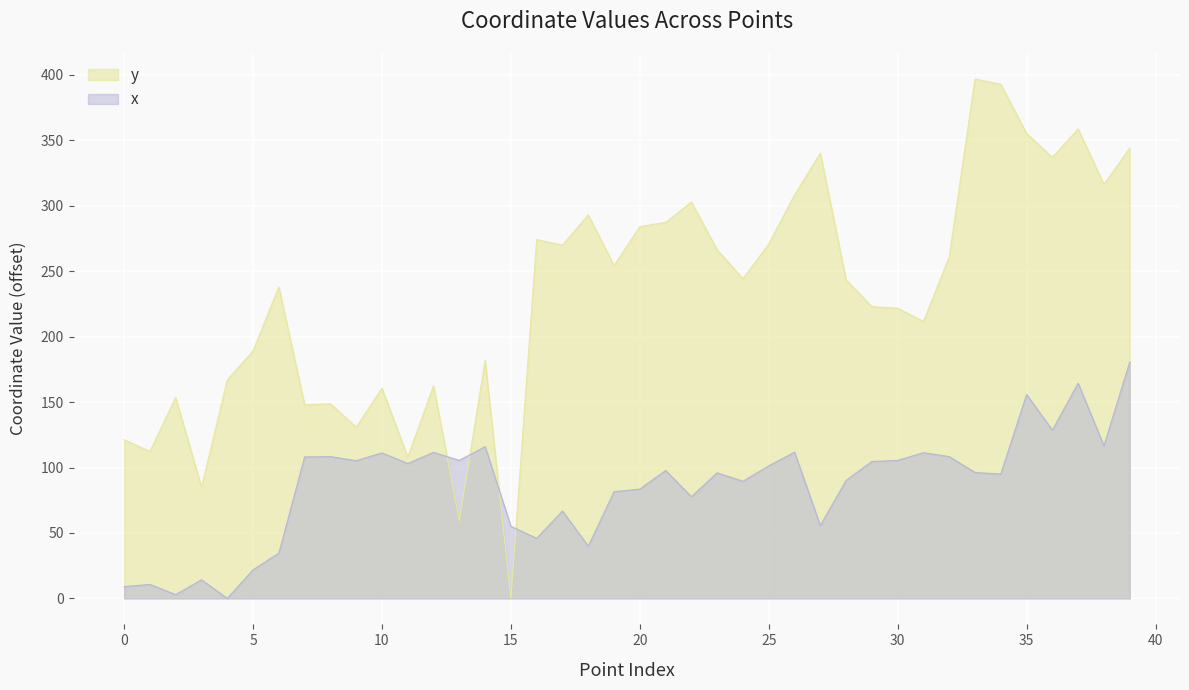

Where does the x series first go above 97?

7